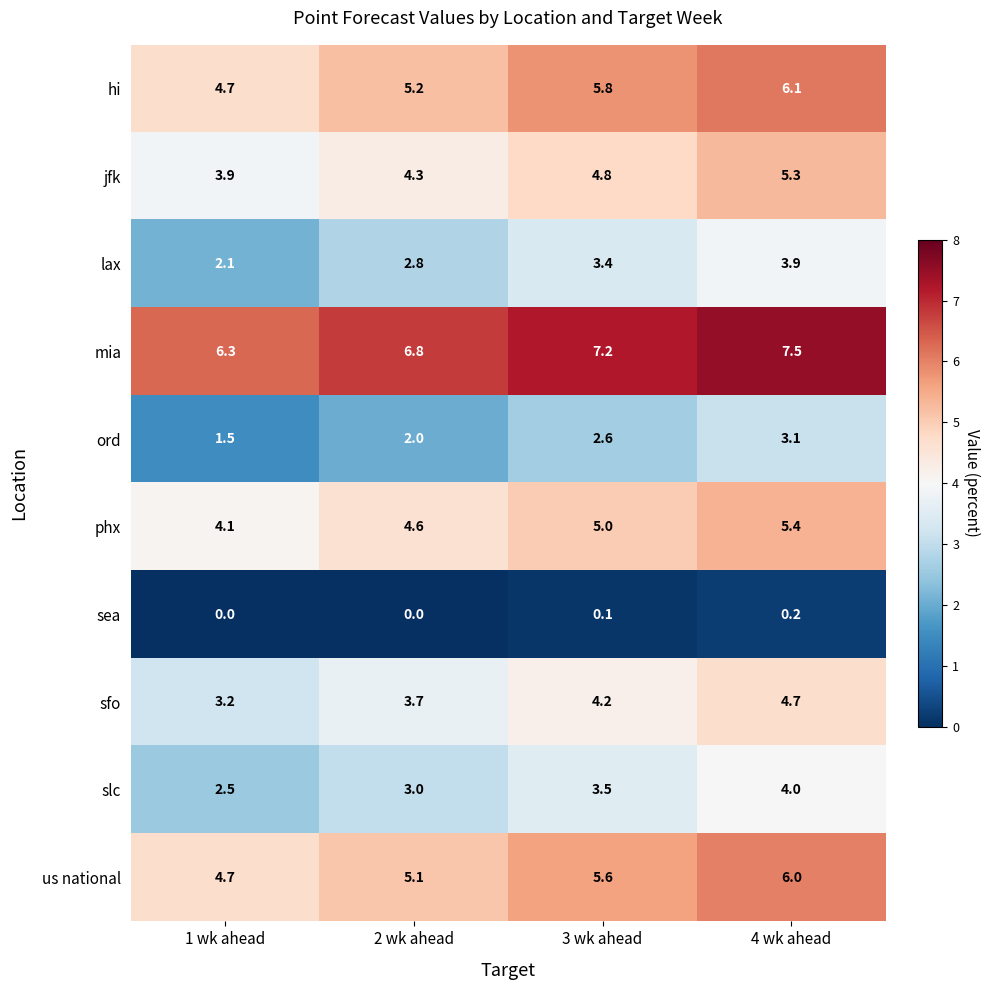

At how many categories does at least one series exceed 0?

4